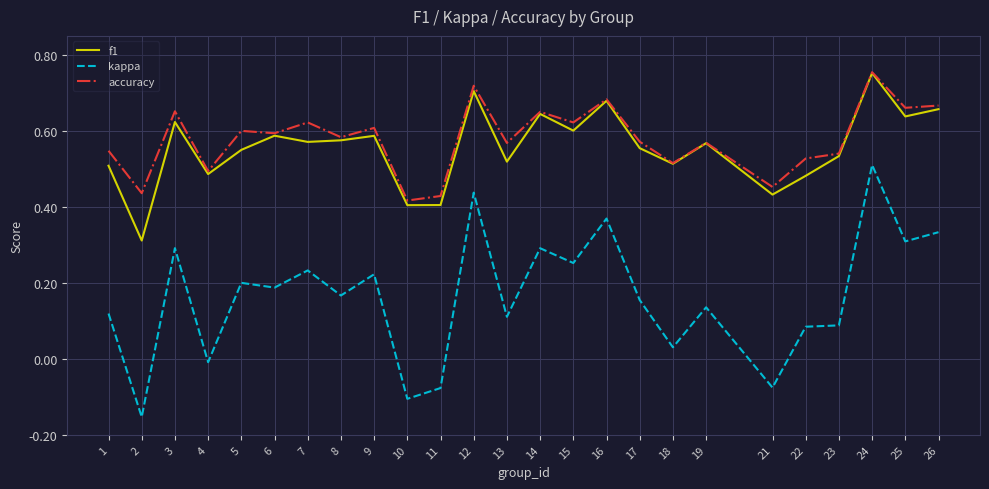

Is it true that f1 equals 0.2 at 11?

False